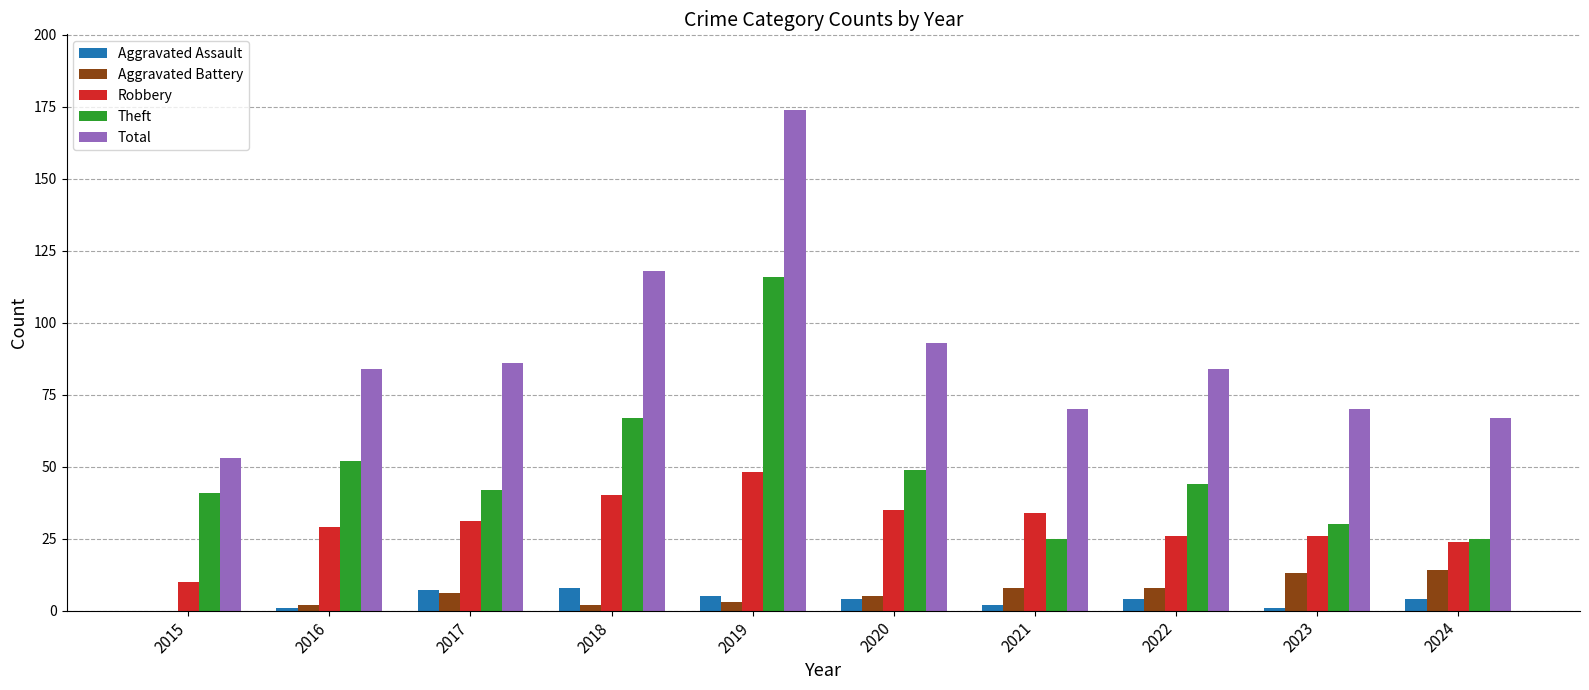

How many groups of bars are there?

10